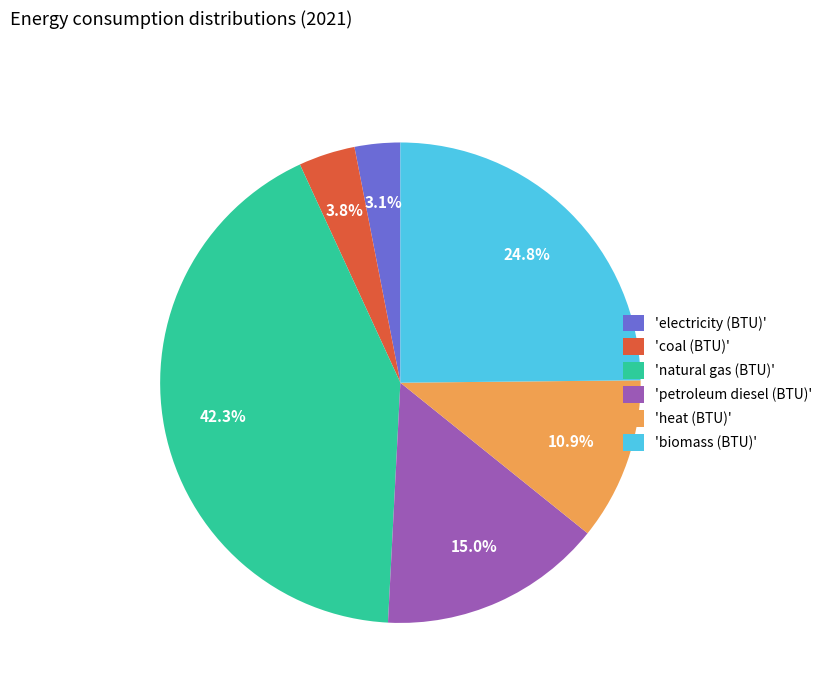

Rank the categories by value from lowest to highest.

'electricity (BTU)', 'coal (BTU)', 'heat (BTU)', 'petroleum diesel (BTU)', 'biomass (BTU)', 'natural gas (BTU)'